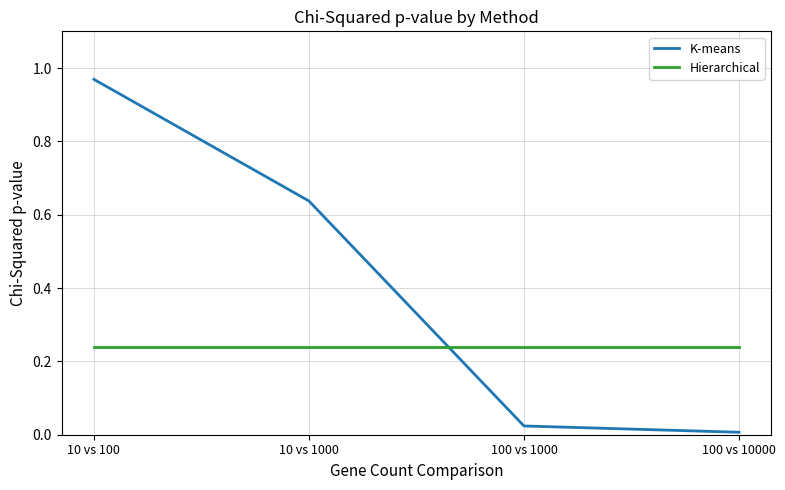

What is the sum of the Hierarchical values at 10 vs 100 and 100 vs 10000?

0.5